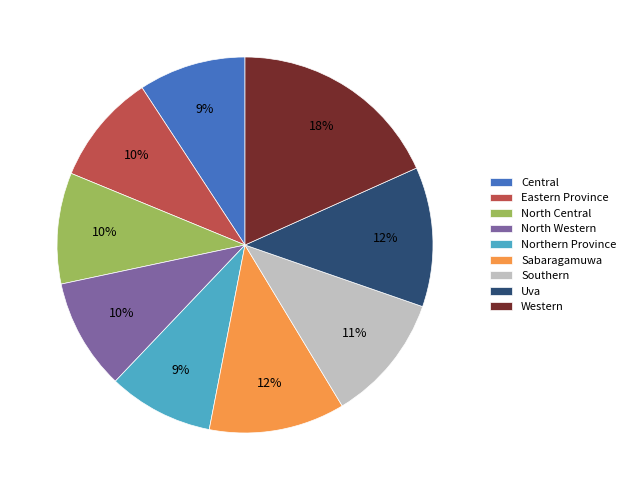

To the nearest percent, what portion does North Central represent?

10%